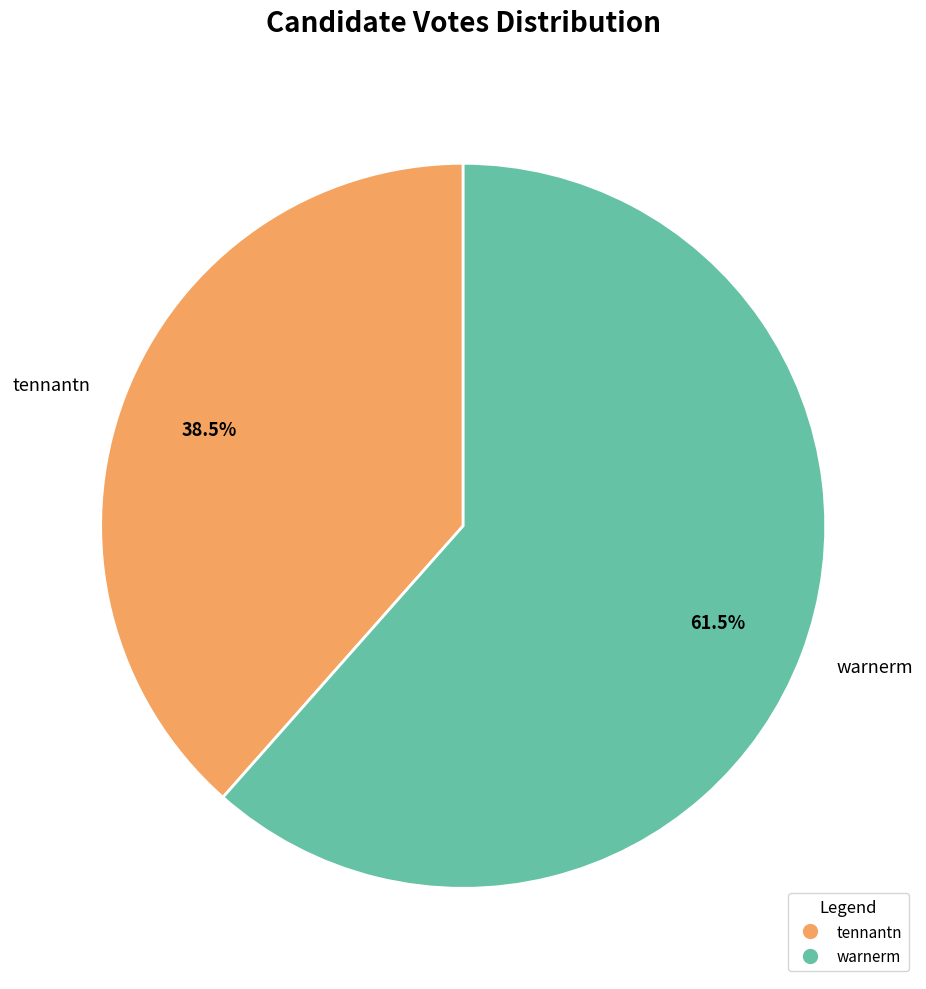

To the nearest percent, what is the difference between the largest and smallest slice percentages?

23%